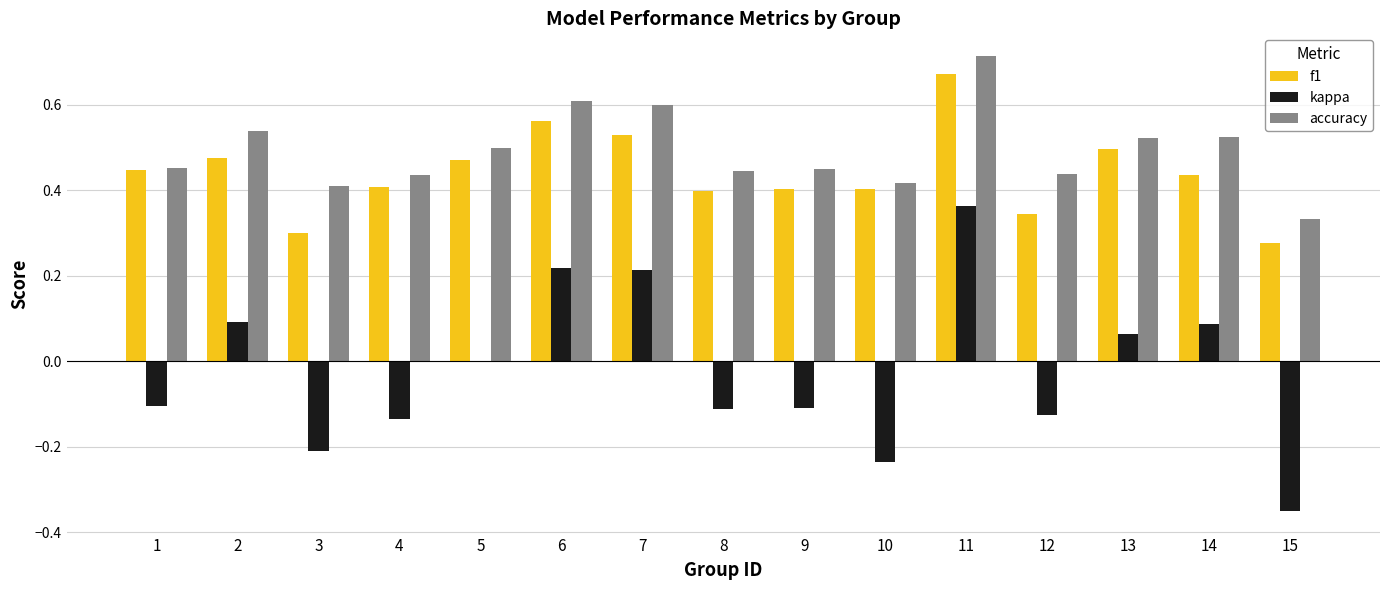

At which label does kappa reach its peak?

11